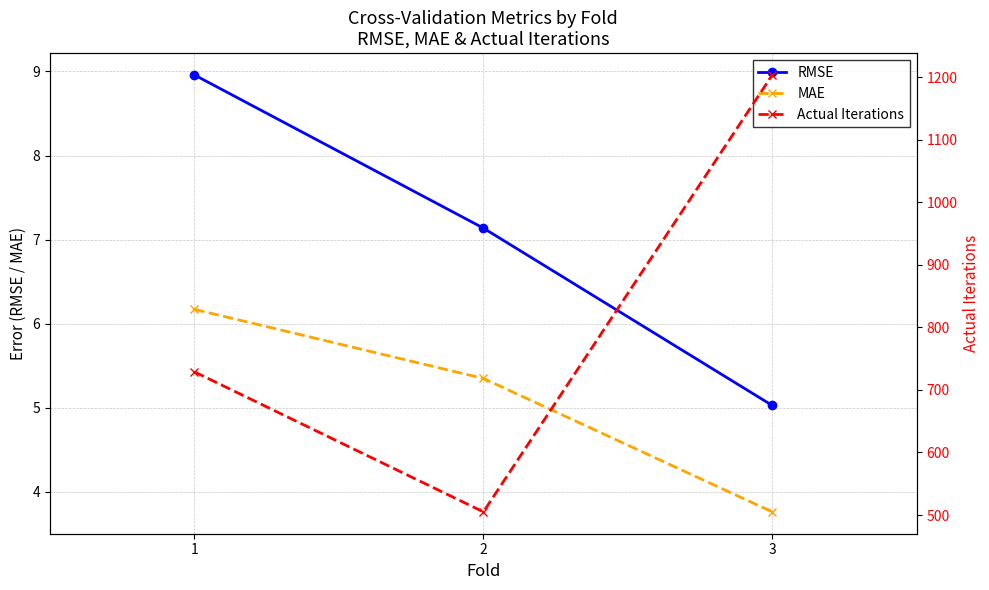

What is the difference between the Actual Iterations values at 2 and 3?

699.0